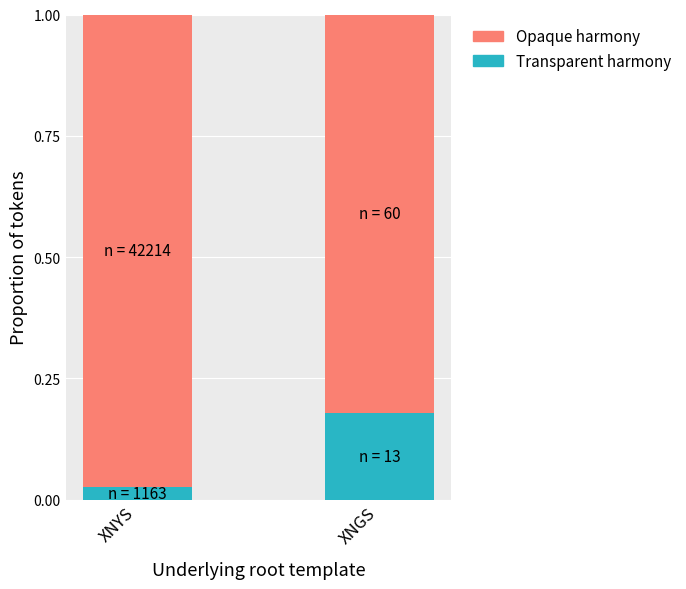

True or false: Transparent harmony has a value of 0.3 at XNGS.

False